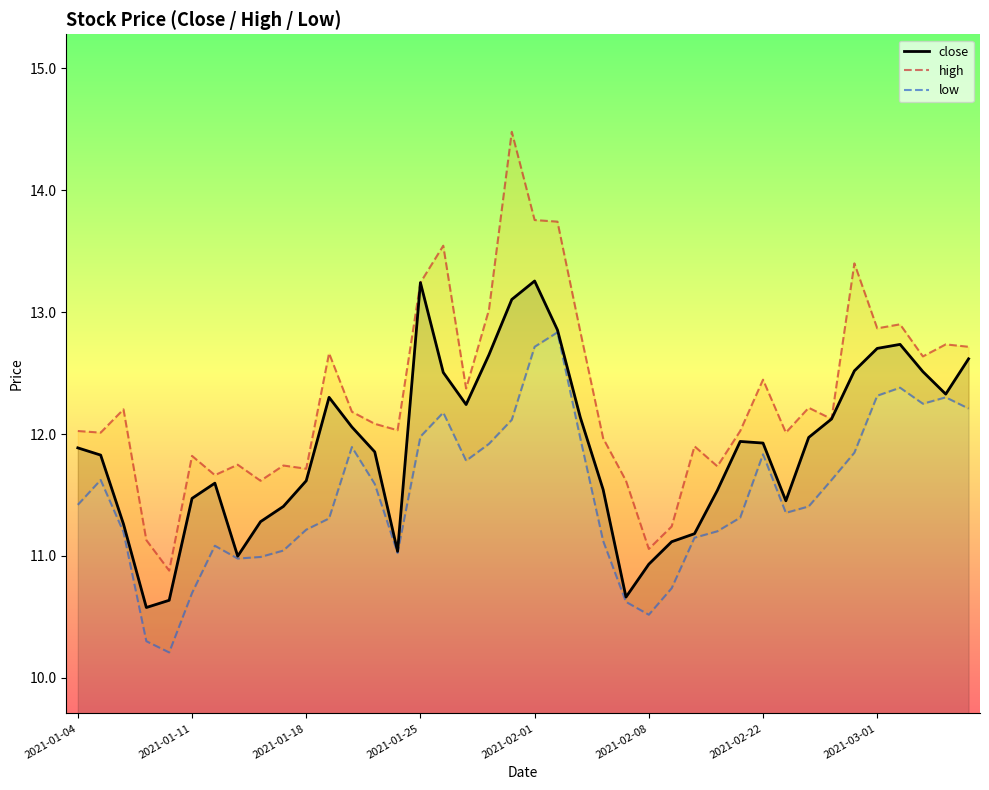

Is it true that low equals 4.1 at 28?

False